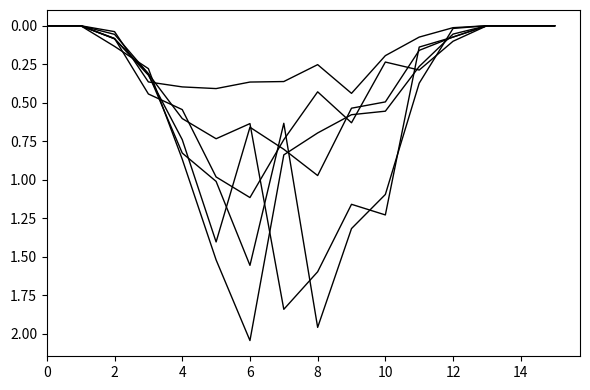

Reading left to right, extract all data points from this chart.

15_19: 0.0	0.0	0.0	0.4	0.4	0.4	0.4	0.4	0.3	0.4	0.2	0.1	0.0	0.0	0.0	0.0
20_24: 0.0	0.0	0.1	0.3	0.7	1.4	0.7	0.8	1.0	0.5	0.5	0.2	0.1	0.0	0.0	0.0
25_29: 0.0	0.0	0.1	0.4	0.5	1.0	1.1	0.7	0.4	0.6	0.2	0.3	0.1	0.0	0.0	0.0
30_34: 0.0	0.0	0.1	0.3	0.9	1.5	2.0	0.8	0.7	0.6	0.6	0.3	0.1	0.0	0.0	0.0
35_39: 0.0	0.0	0.1	0.3	0.8	1.0	1.6	0.6	2.0	1.3	1.1	0.4	0.0	0.0	0.0	0.0
40_44: 0.0	0.0	0.1	0.3	0.6	0.7	0.6	1.8	1.6	1.2	1.2	0.1	0.1	0.0	0.0	0.0